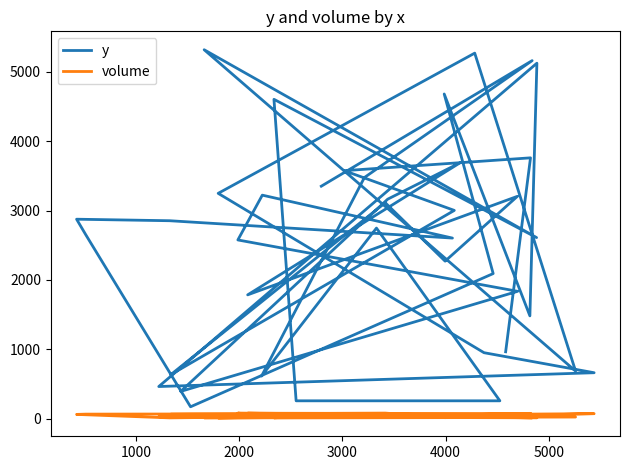

Which series has the largest range (max minus min)?

y